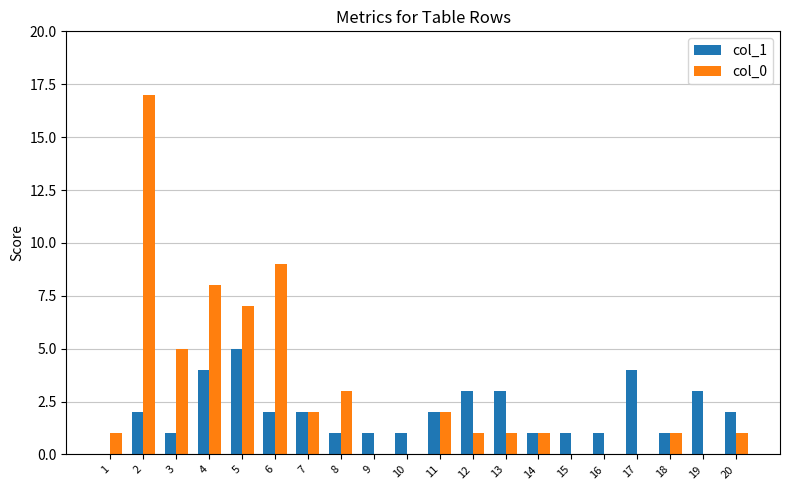

Does the chart contain stacked bars?

No